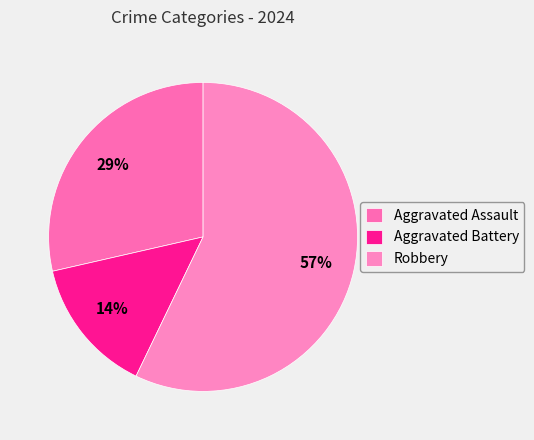

Which category has the biggest portion of the pie?

Robbery